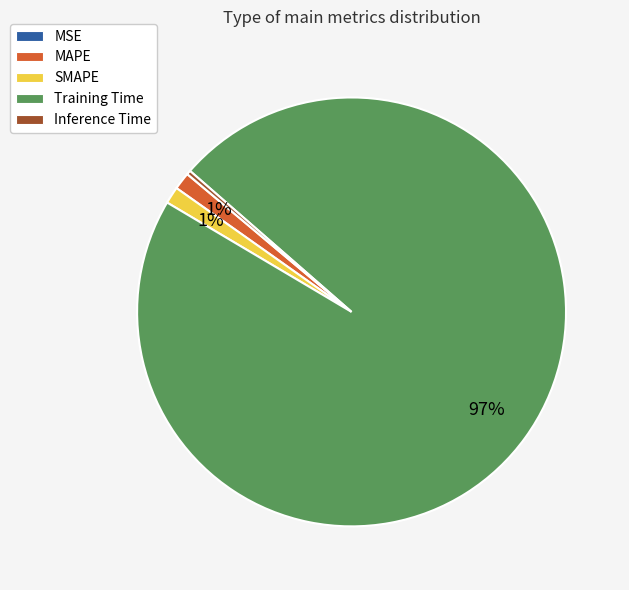

To the nearest percent, what portion does MAPE represent?

1%